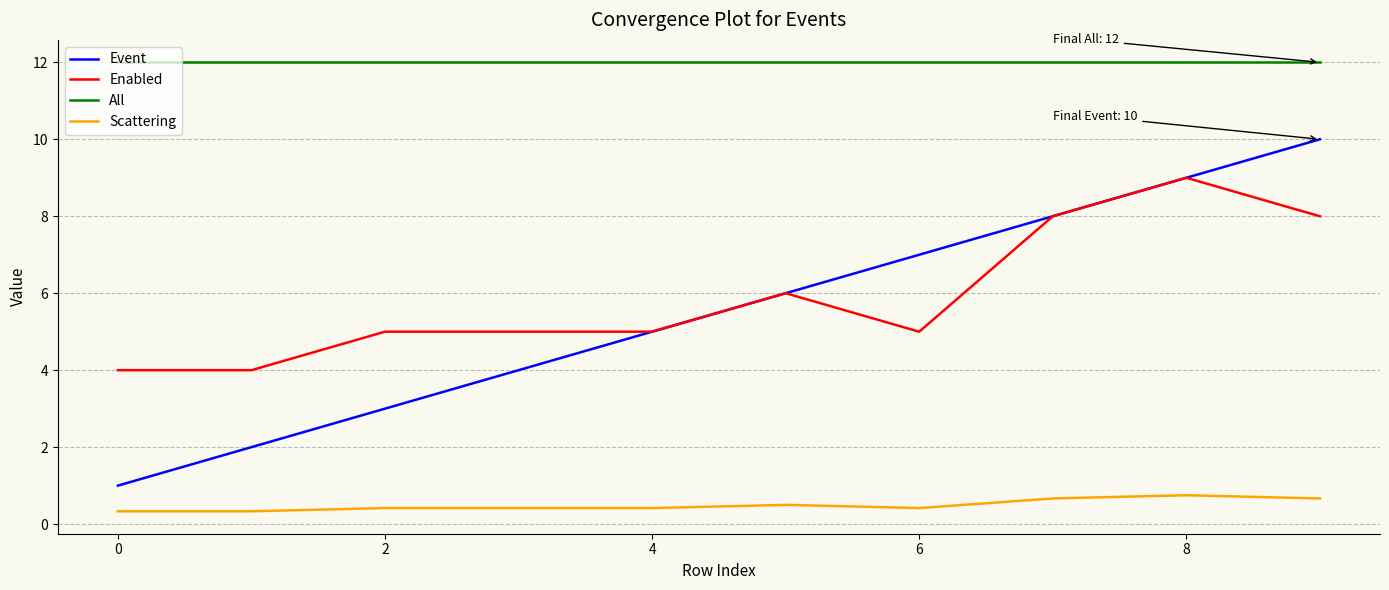

Which series has the largest total across all categories?

All